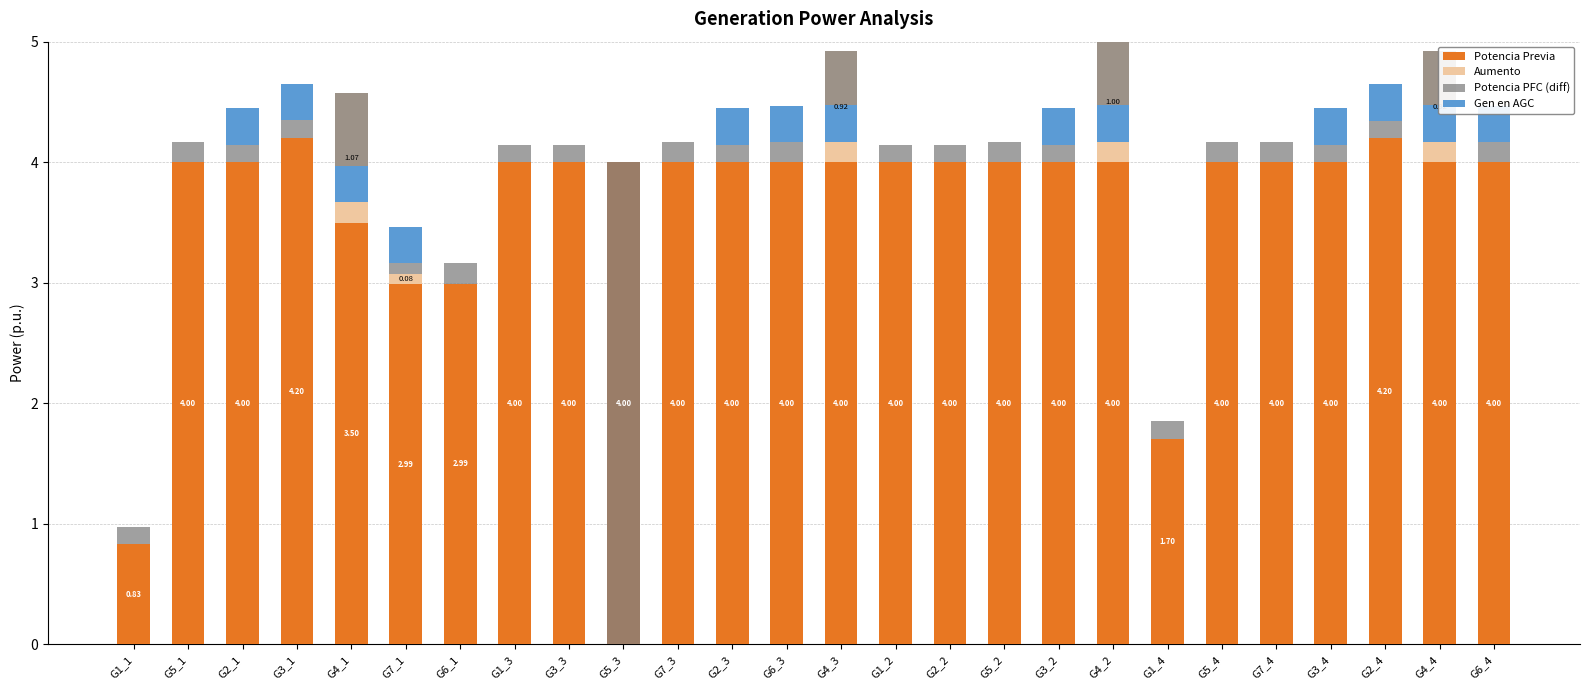

Are the bars horizontal?

No